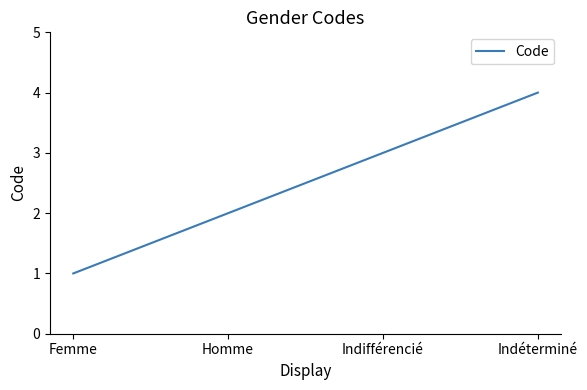

Reading right to left, transcribe all the data shown in this chart.

Indéterminé=4	Indifférencié=3	Homme=2	Femme=1